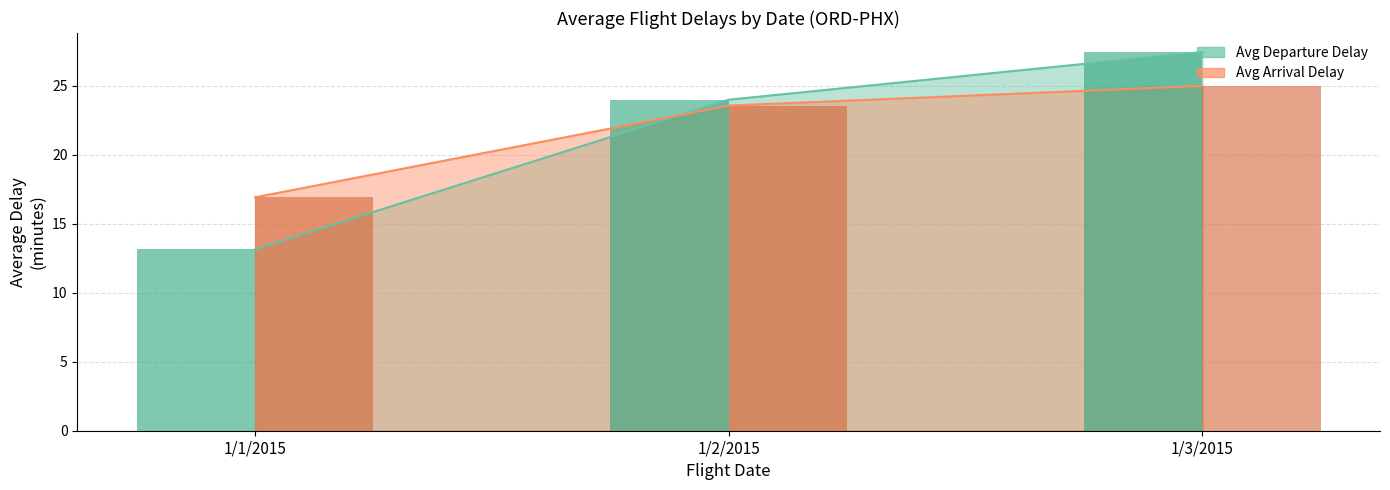

What is the sum of all Dep Delay (bar) values?

64.6